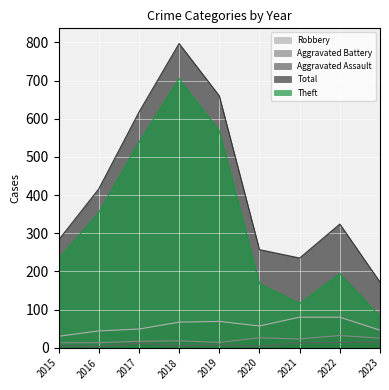

Does the chart display data point markers on the line(s)?

No